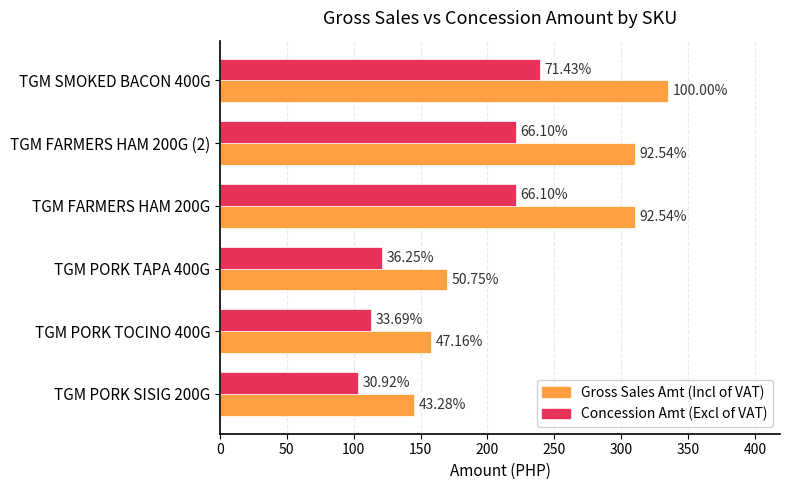

What are all the series names shown in the legend?

Gross Sales Amt (Incl of VAT), Concession Amt (Excl of VAT)